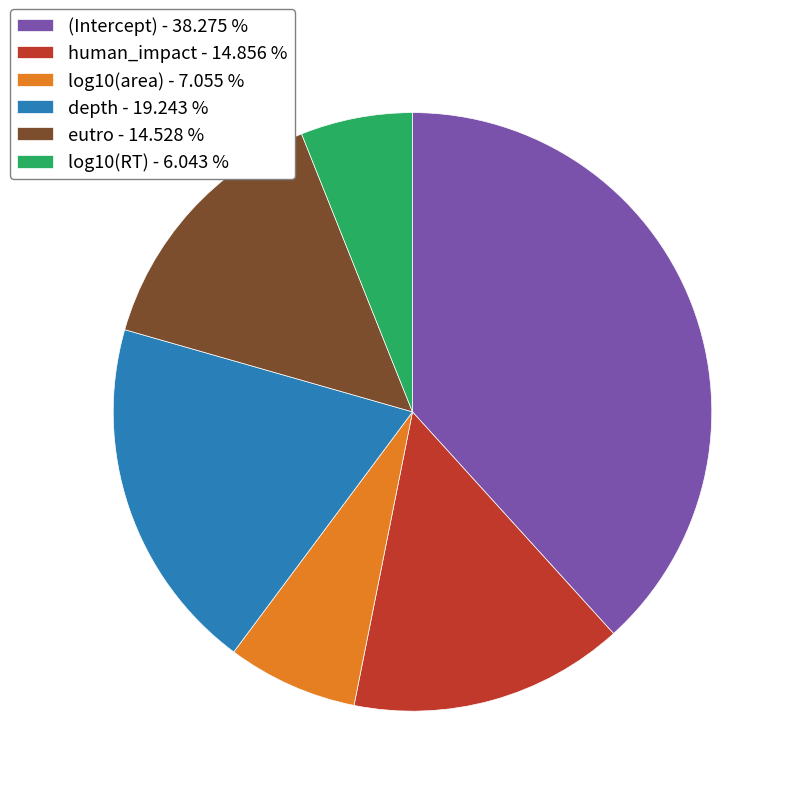

Is the sum of log10(area) - 7.055 % and eutro - 14.528 % greater than half?

No